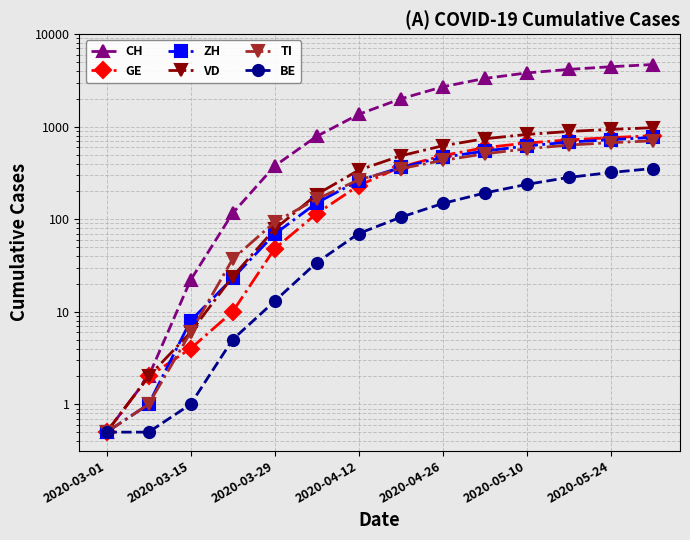

Is this an area chart (filled region under the line)?

No